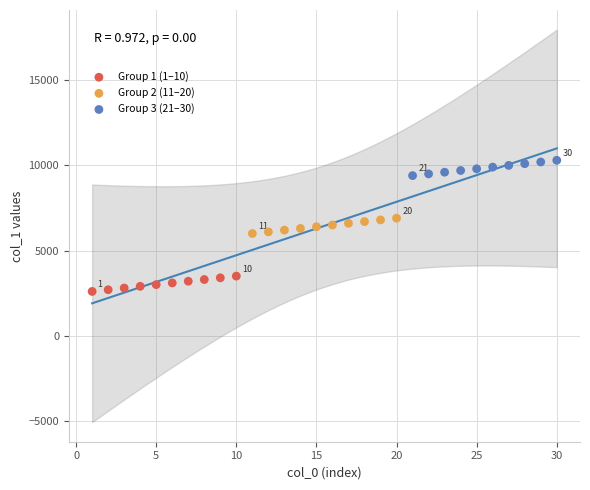

Which series reaches the maximum Y coordinate?

Group 3 (21–30)